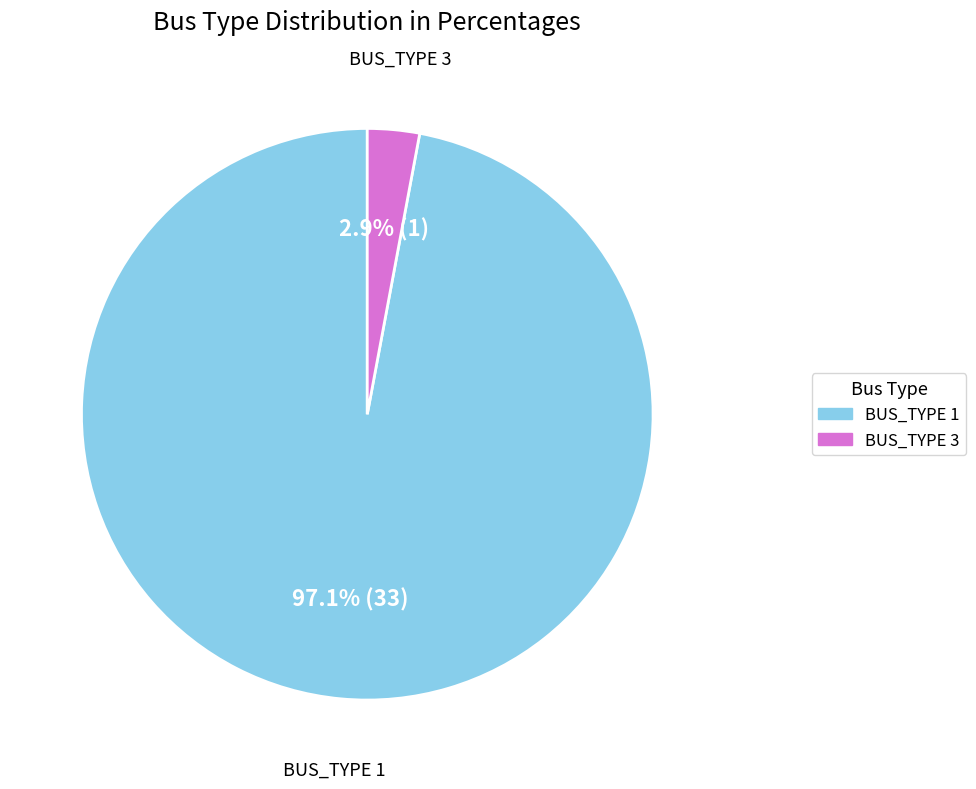

To the nearest percent, what is the difference between the largest and smallest slice percentages?

94%